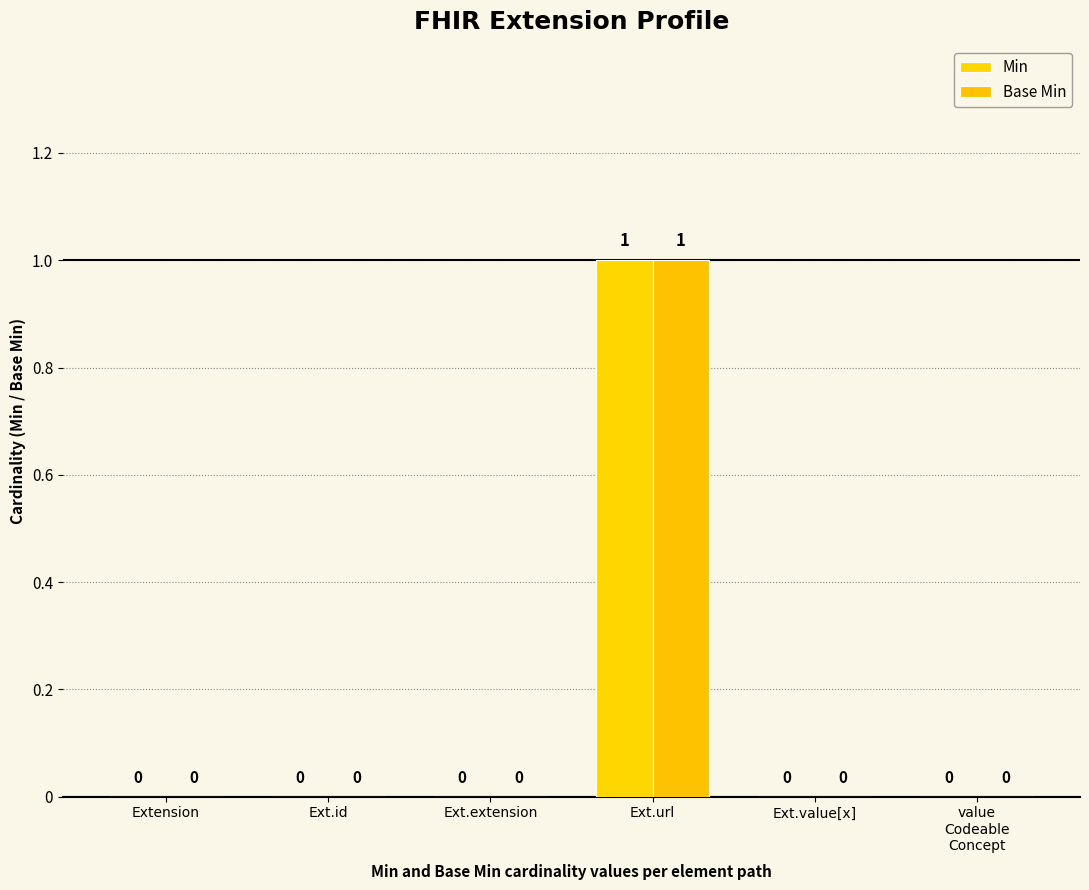

How many values in the Base Min series exceed 0?

1